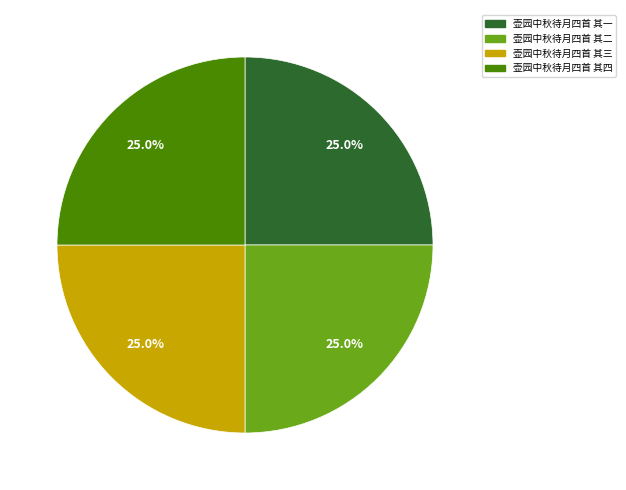

Approximately how many times larger is the value at 壶园中秋待月四首 其二 compared to 壶园中秋待月四首 其四?

1.0